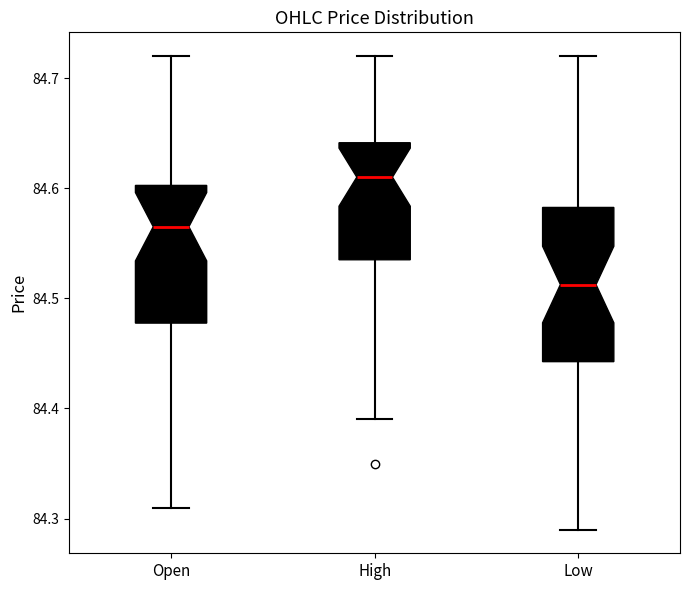

Where does the upper whisker of the box for Low end on the y-axis? The values are not printed on the chart, so give them approximately, as read against the axis.

84.72